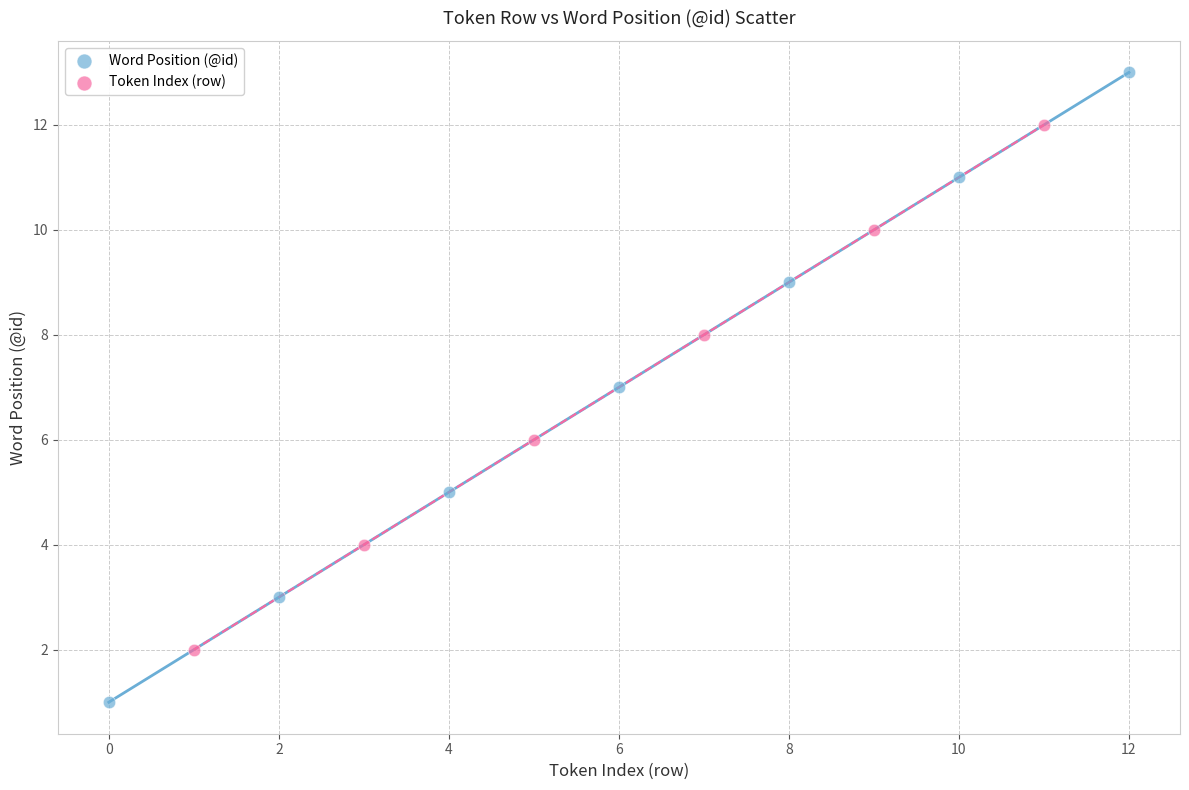

Which series reaches the minimum Y coordinate?

Word Position (@id)